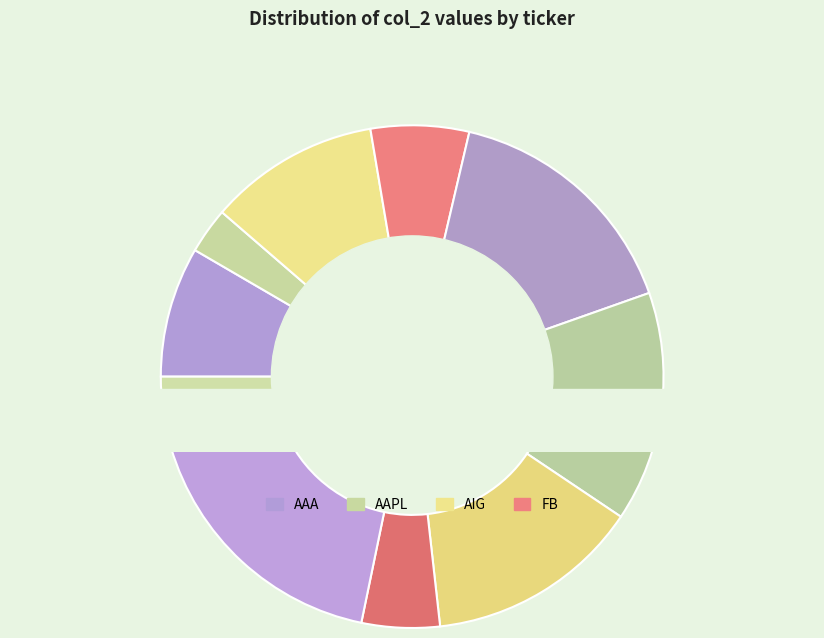

What percentage is the FB slice, to the nearest percent?

6%